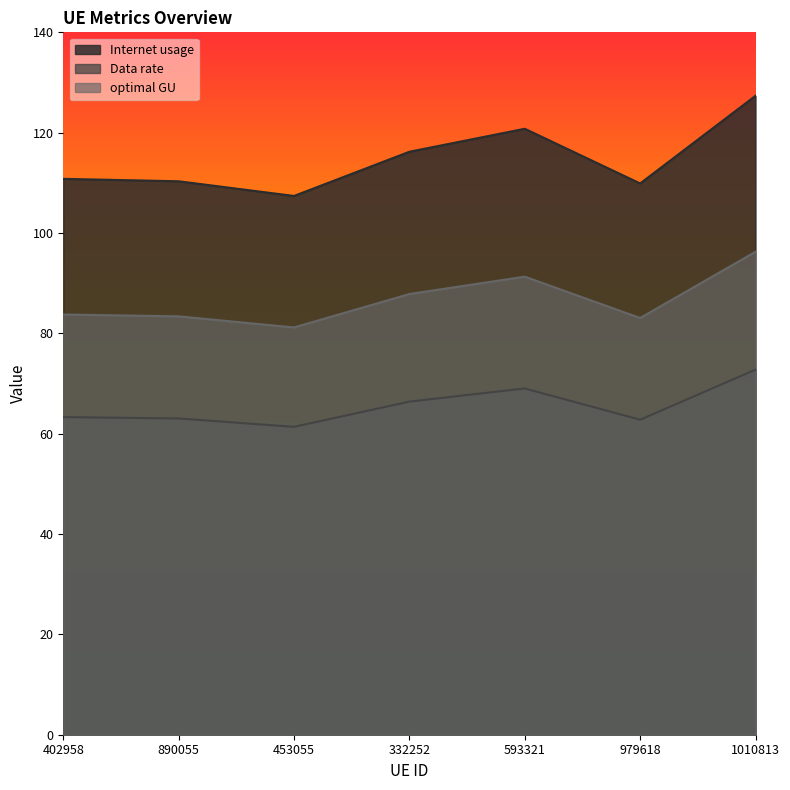

What is the value of the Internet usage point at the 2nd from the left?

110.3